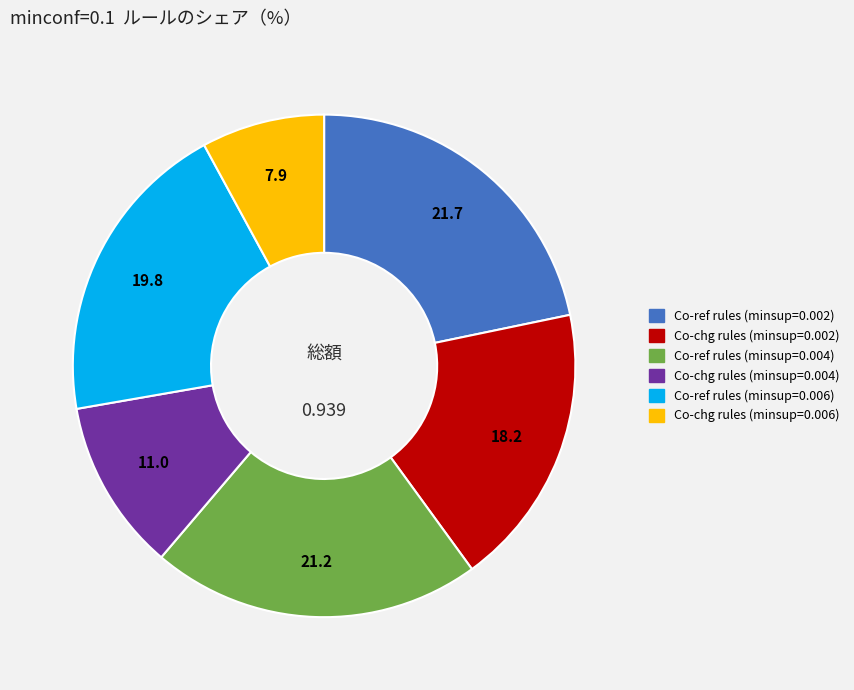

Rank the categories by value from lowest to highest.

Co-chg rules (minsup=0.006), Co-chg rules (minsup=0.004), Co-chg rules (minsup=0.002), Co-ref rules (minsup=0.006), Co-ref rules (minsup=0.004), Co-ref rules (minsup=0.002)